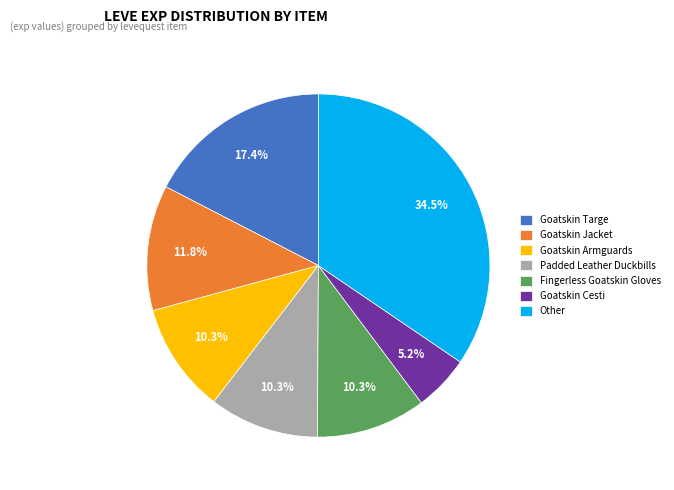

Is the sum of Goatskin Cesti and Goatskin Targe greater than half?

No